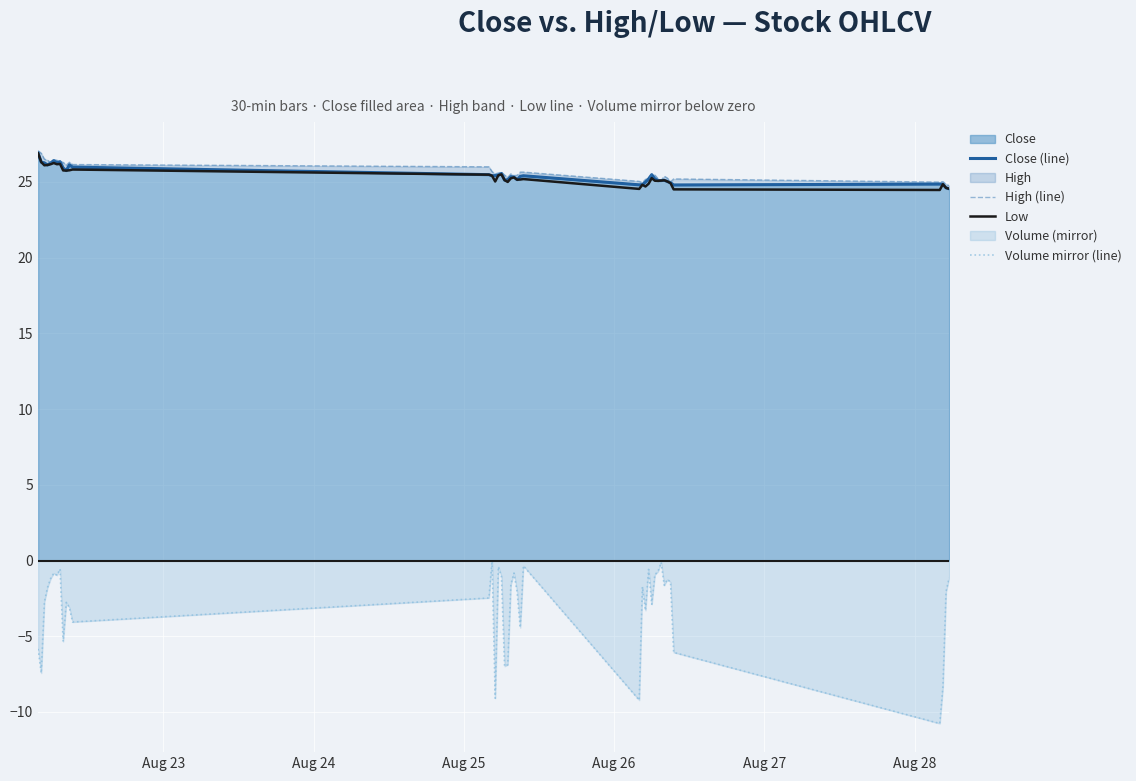

What is the average value of the High (line) series?

25.7